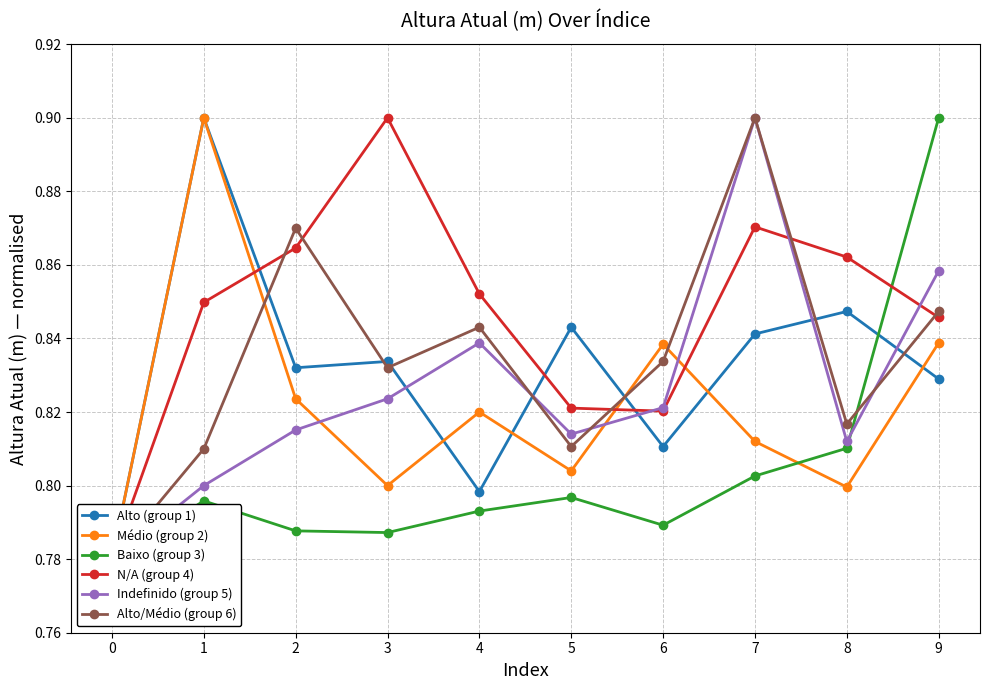

Where is the first local minimum for Indefinido (group 5)?

5